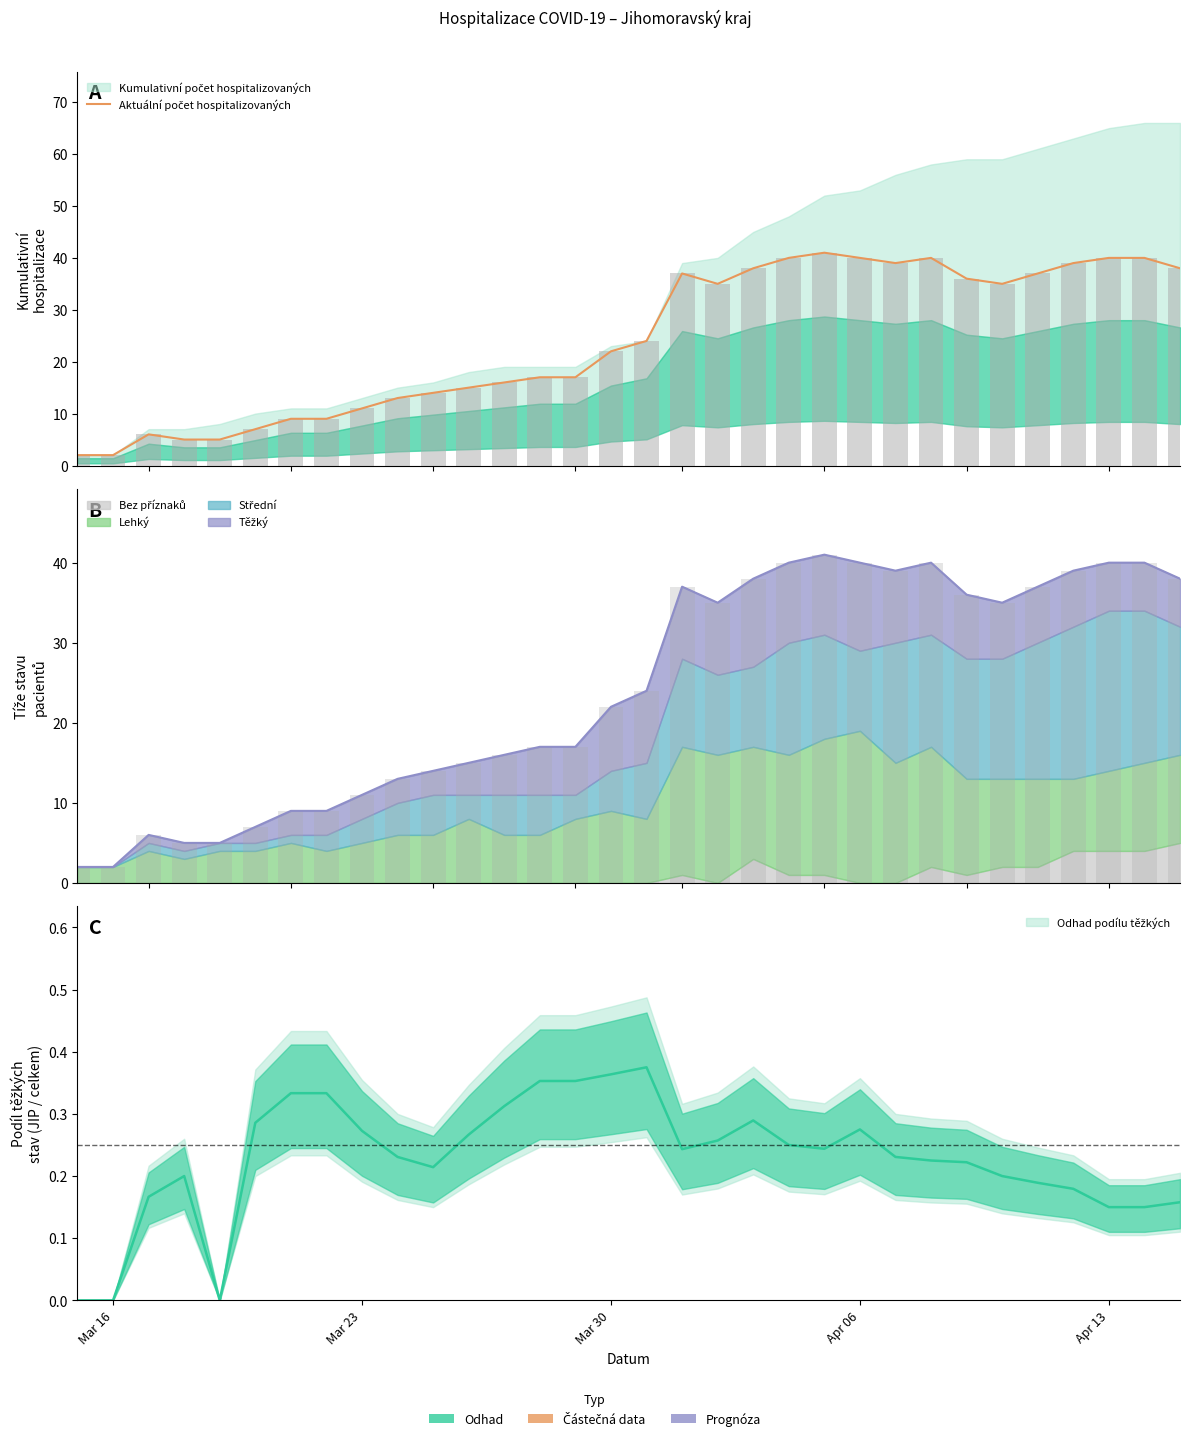

Reading left to right, list all the values displayed in this chart.

2	2	6	5	5	7	9	9	11	13	14	15	16	17	17	22	24	37	35	38	40	41	40	39	40	36	35	37	39	40	40	38